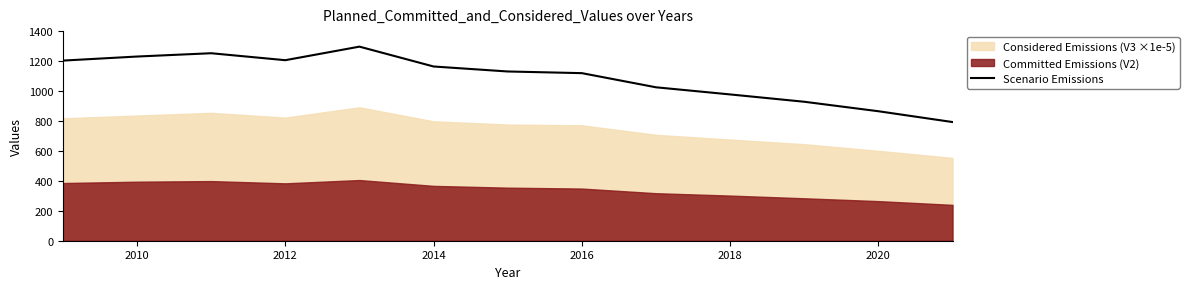

True or false: Scenario Emissions has a value of 1828.6 at 2016.

False